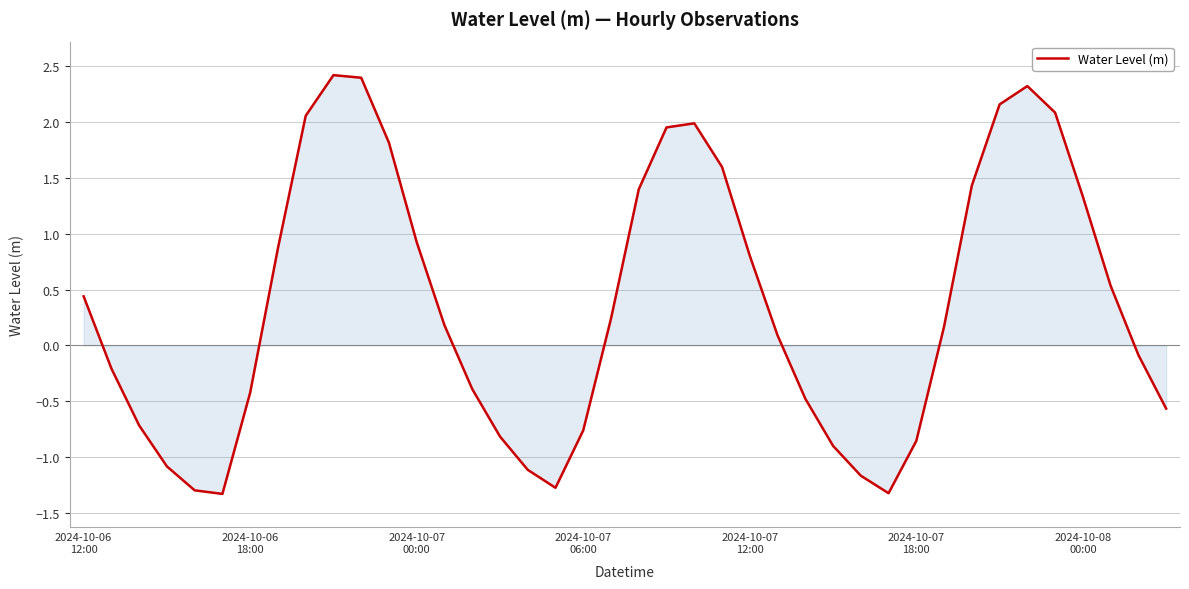

What is the smallest value displayed?

-1.3